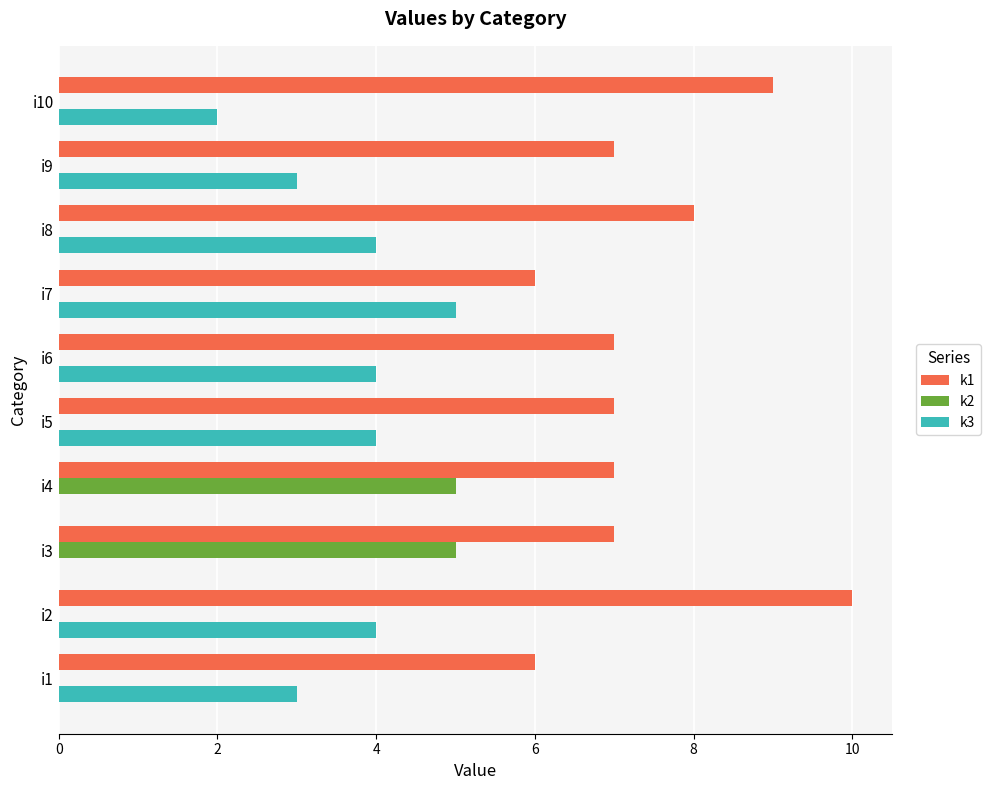

The value of k1 at i10 is 12. True or false?

False